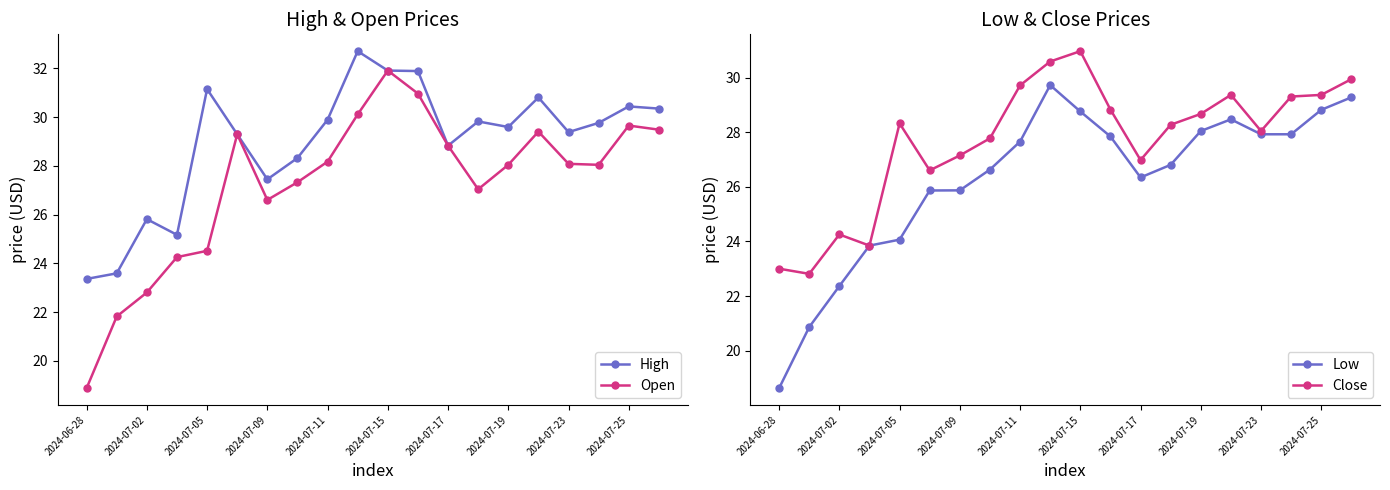

Does the chart have visible grid lines?

No